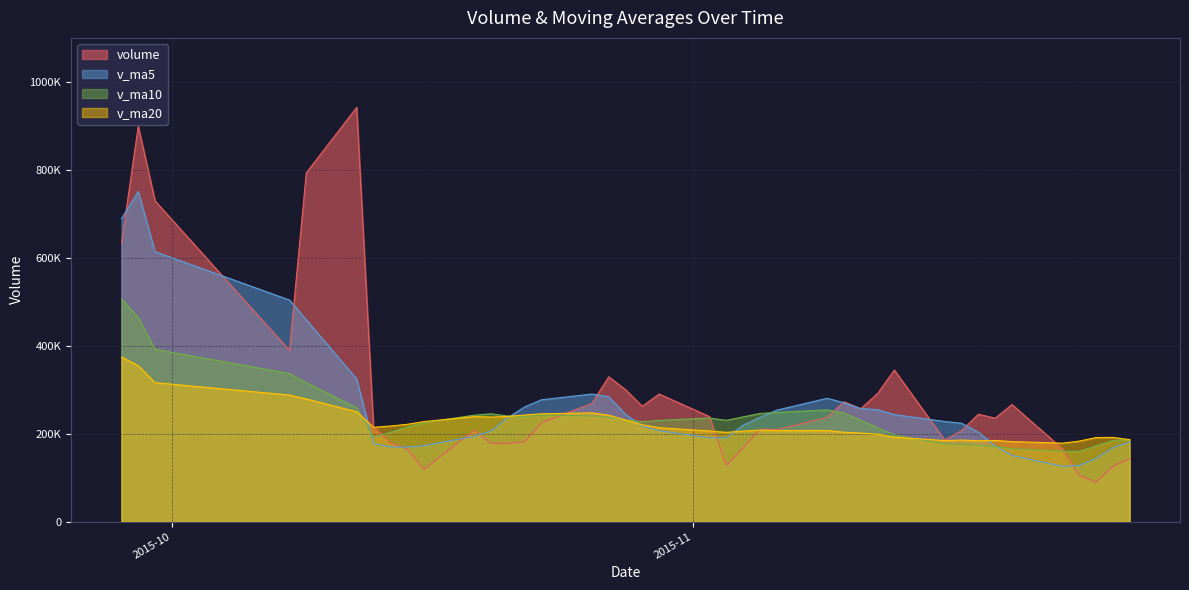

Where do v_ma5 and v_ma20 first cross each other?

2015-10-12 and 2015-10-13